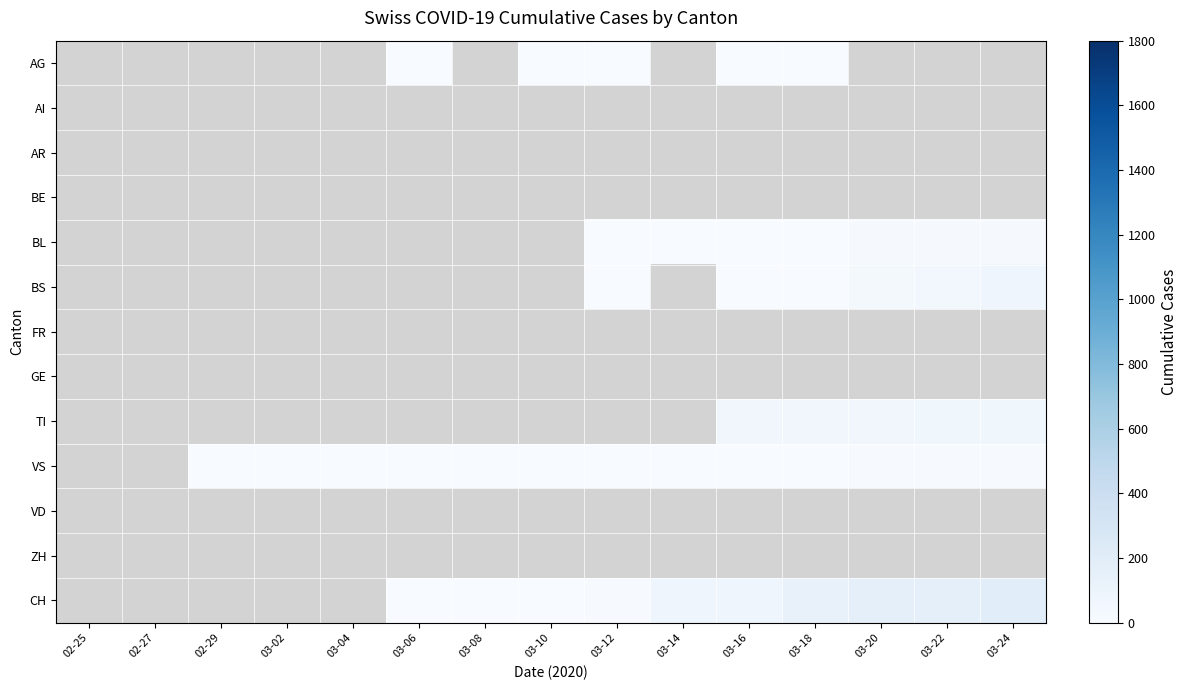

Which category has the lowest value across all series?

03-06